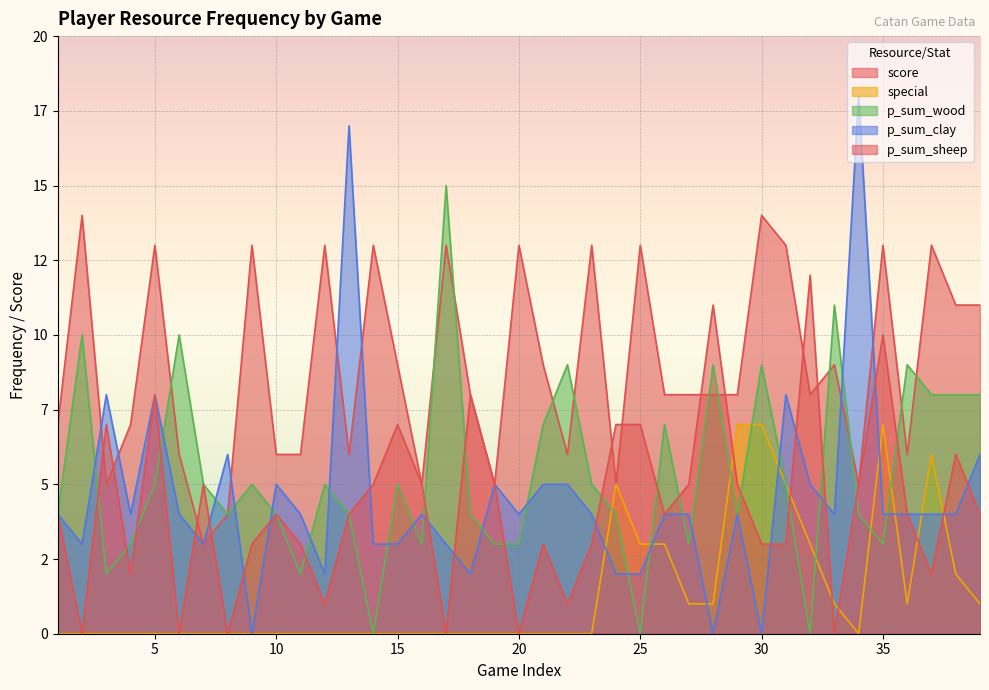

What is the difference between the maximum and minimum values in the p_sum_wood series?

15